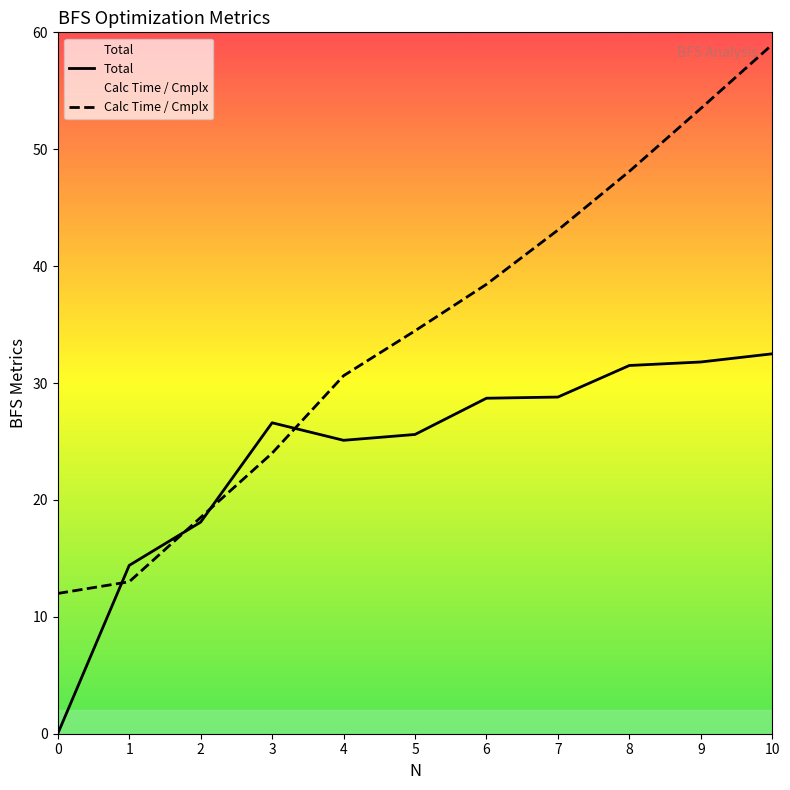

At which label is Calc Time / Cmplx closest to 35?

5